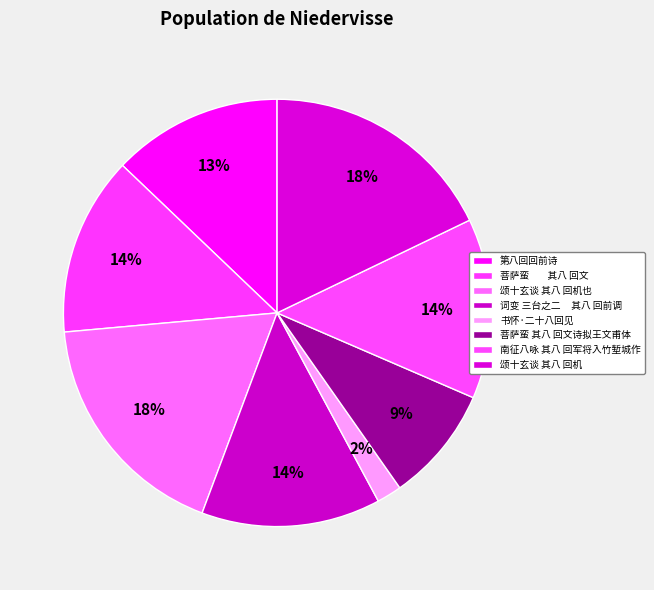

How much of the chart is everything except 第八回回前诗?

87.1%